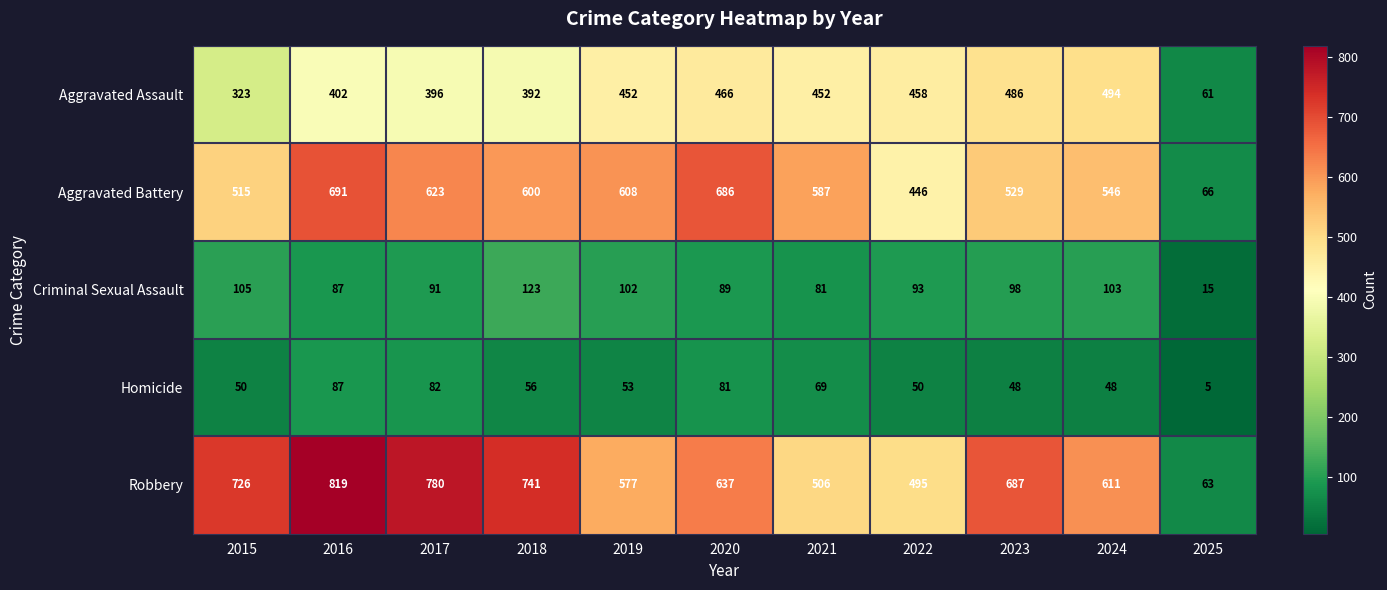

The value of Aggravated Battery at 2019 is 1002. True or false?

False